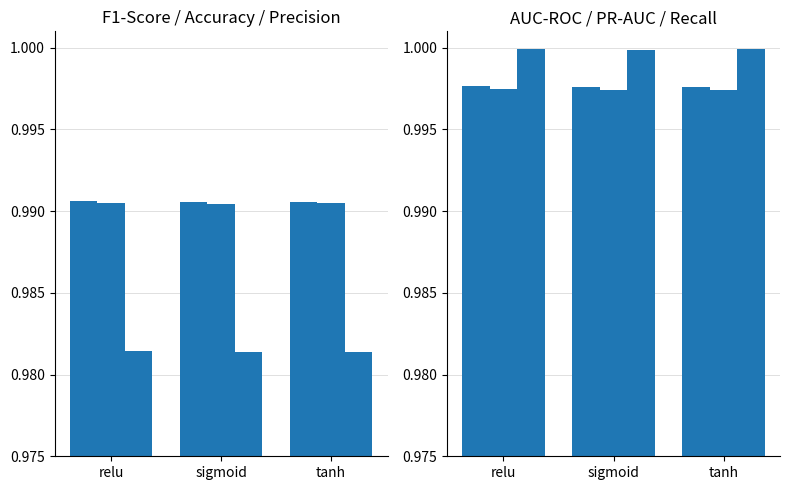

At which category is the sum across all series the highest?

relu